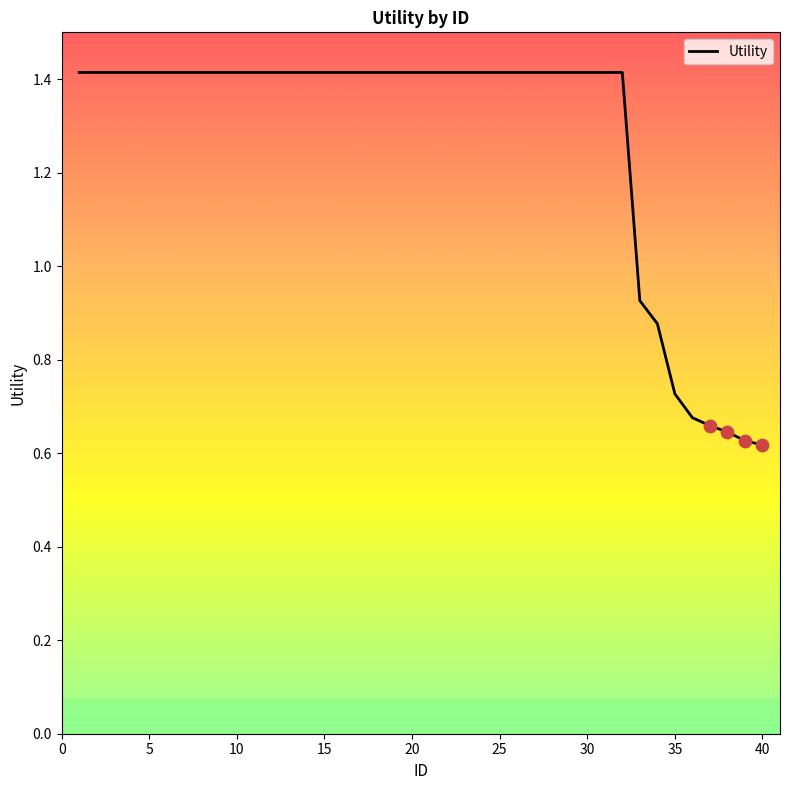

What is the difference between the maximum and minimum values?

0.8